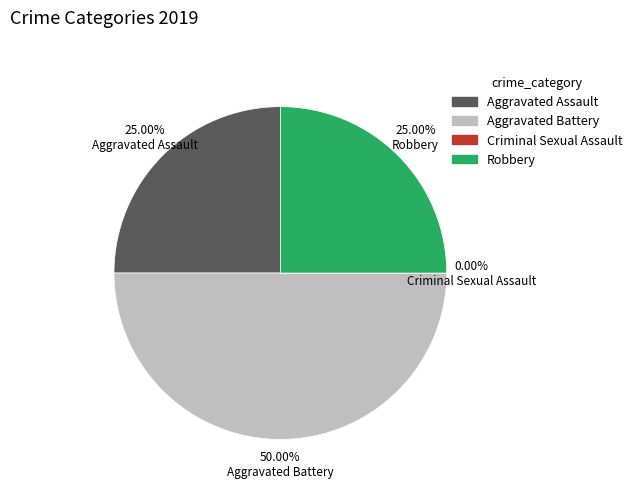

Do Criminal Sexual Assault and Aggravated Battery together represent more than half of the pie?

No